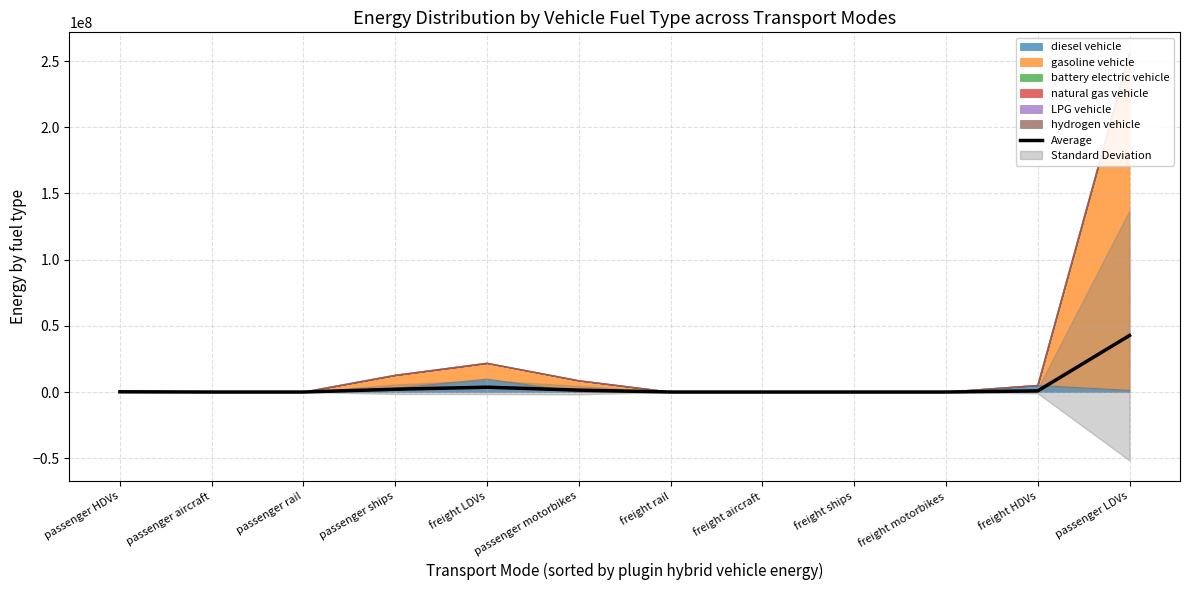

Does the chart have visible grid lines?

Yes